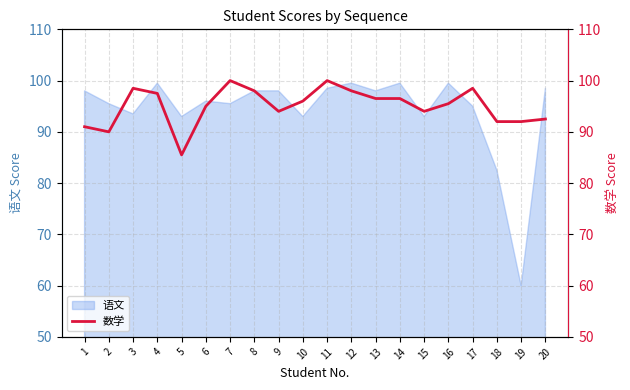

The 语文 series shows 96.0 at 6. True or false?

True